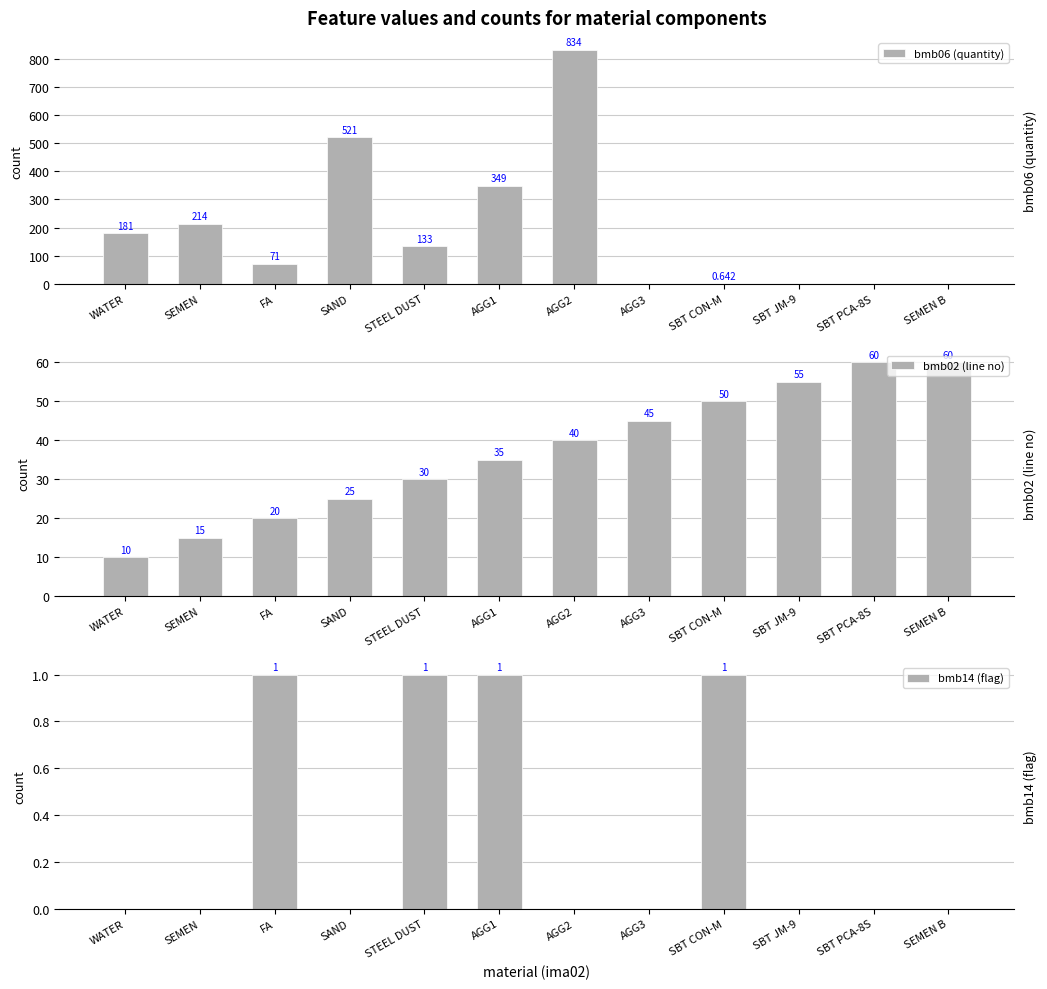

What is the difference between the bmb06 (quantity) values at SEMEN and SBT CON-M?

213.4